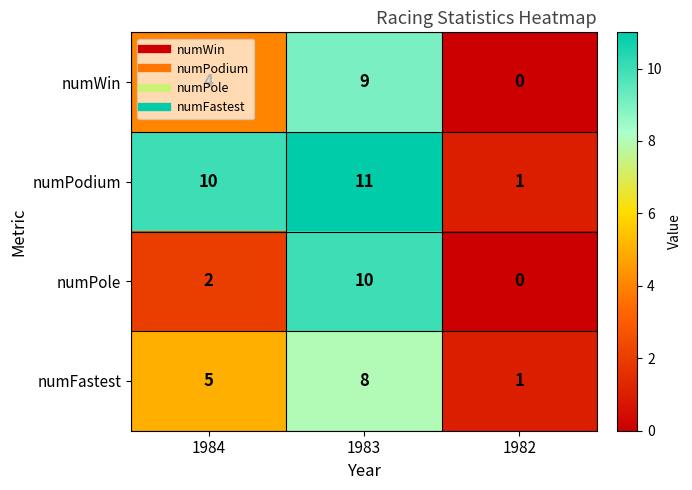

What is the spread (max minus min) of values at 1984?

8